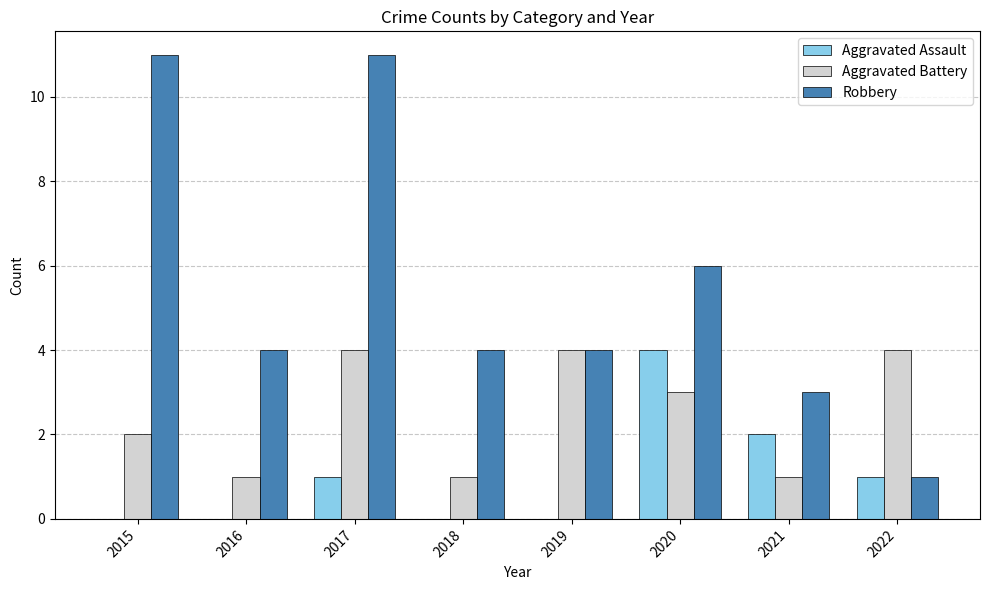

At which label is Robbery closest to 6?

2020